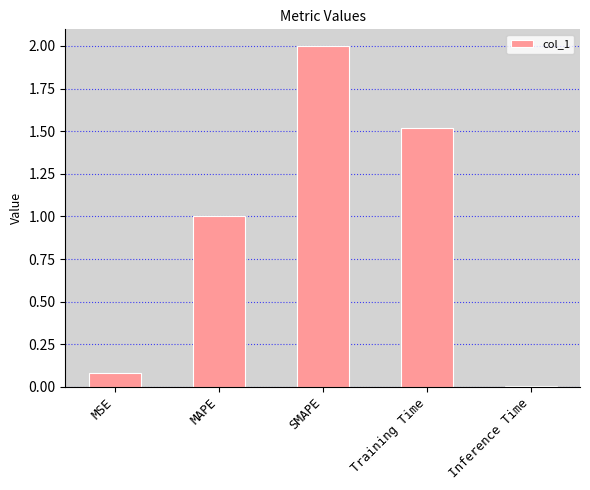

Read the value at Training Time.

1.5